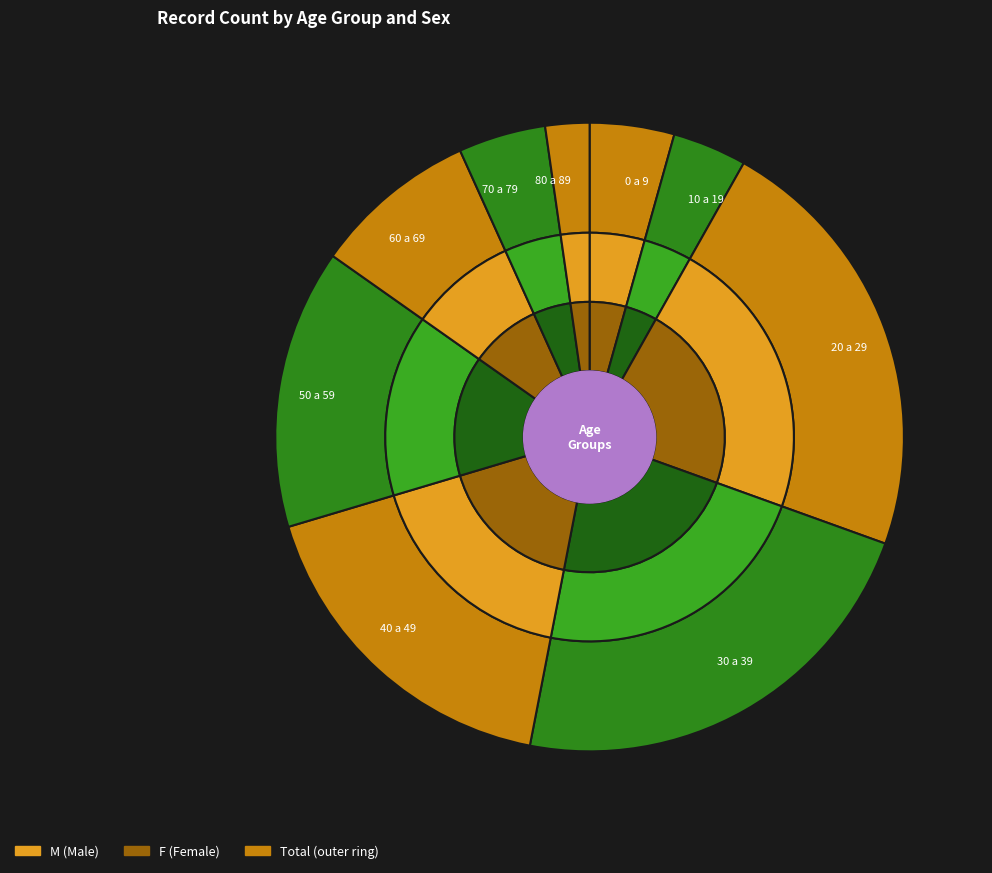

The 30 a 39 slice represents 29% of the pie. True or false?

False